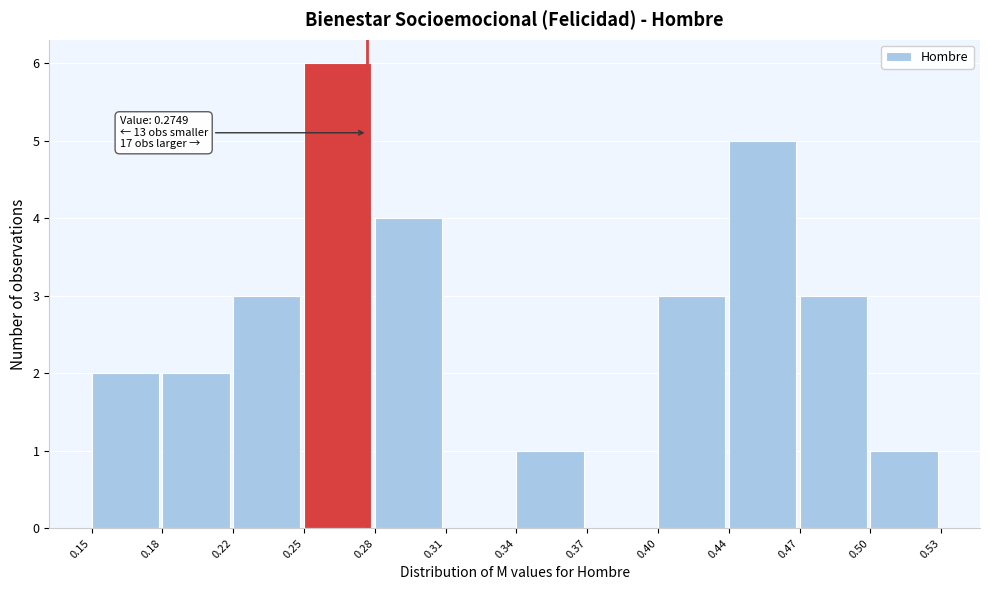

Reading left to right, what are all the values shown in this chart?

0.15=2	0.18=2	0.22=3	0.25=6	0.28=4	0.31=0	0.34=1	0.37=0	0.40=3	0.44=5	0.47=3	0.50=1